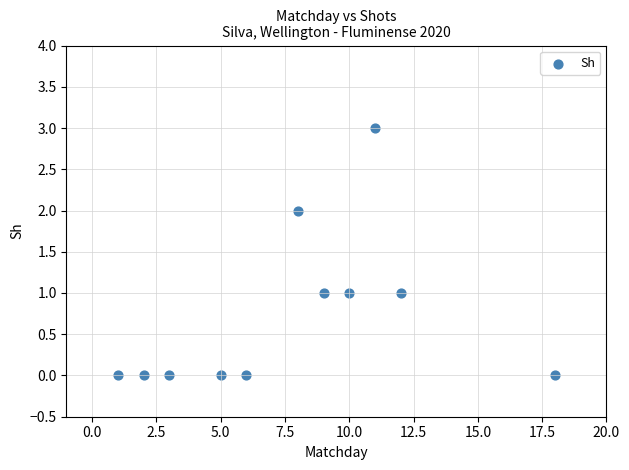

What is the average X value?

8